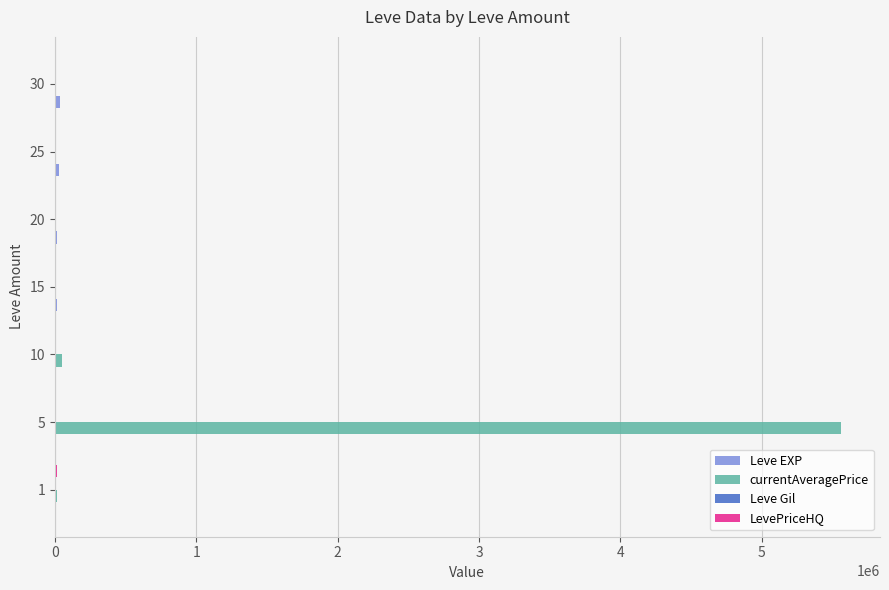

What is the greatest value displayed?

5557500.3